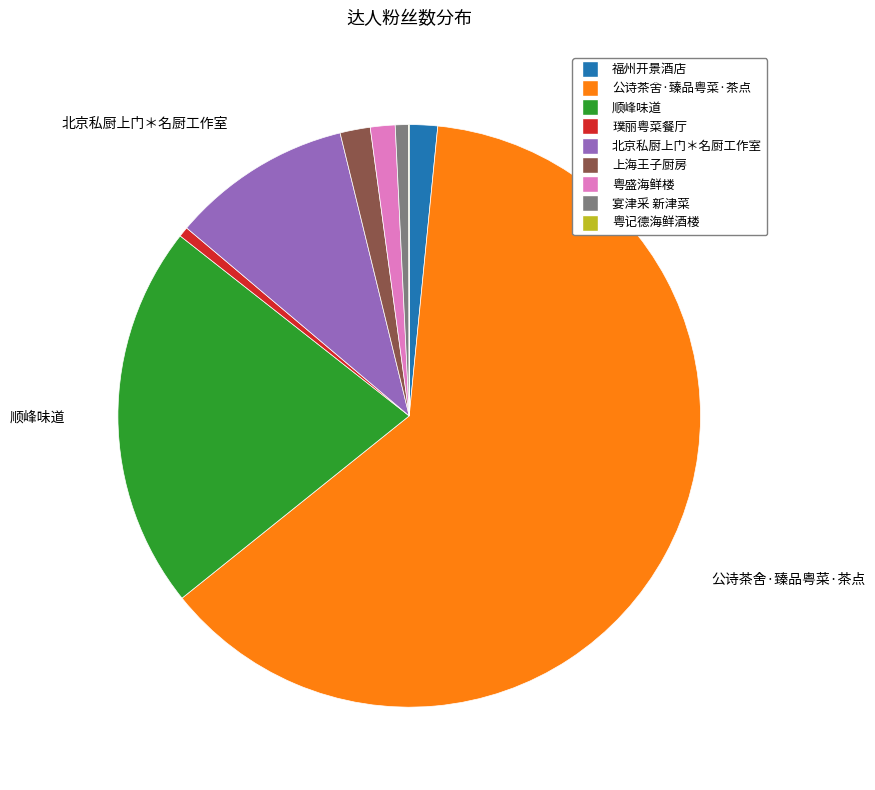

Combined, do 福州开景酒店 and 顺峰味道 account for over 50%?

No